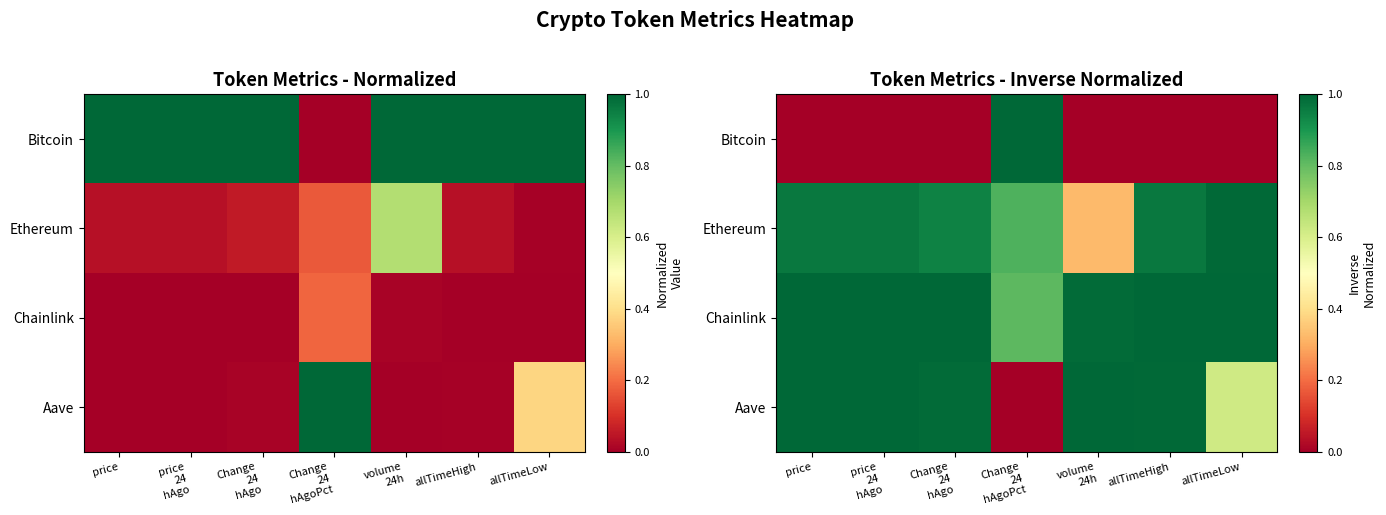

Read the Aave value at price 24 hAgo.

1.0